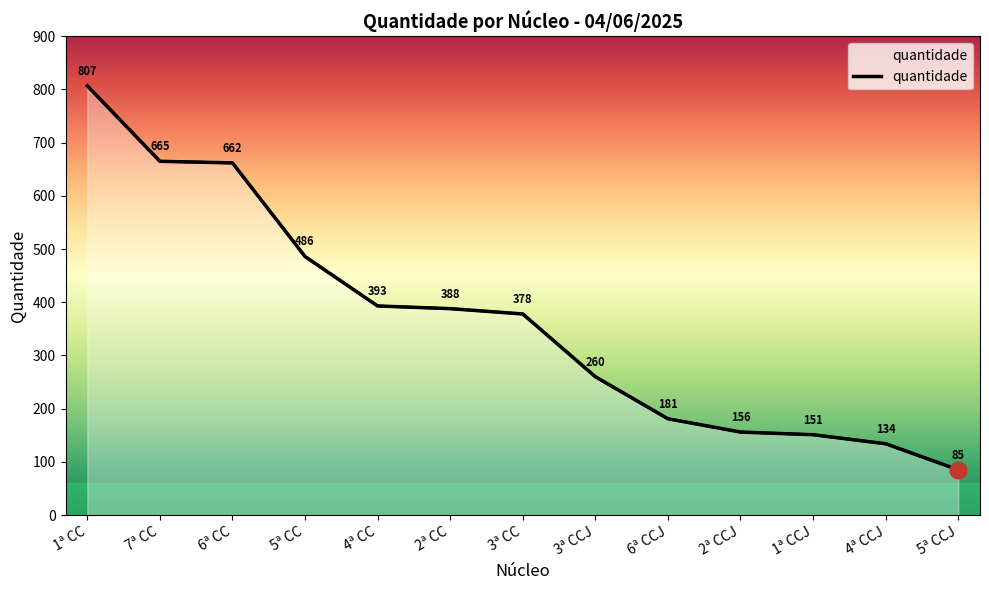

True or false: the data shows 206 at 3ª CC.

False